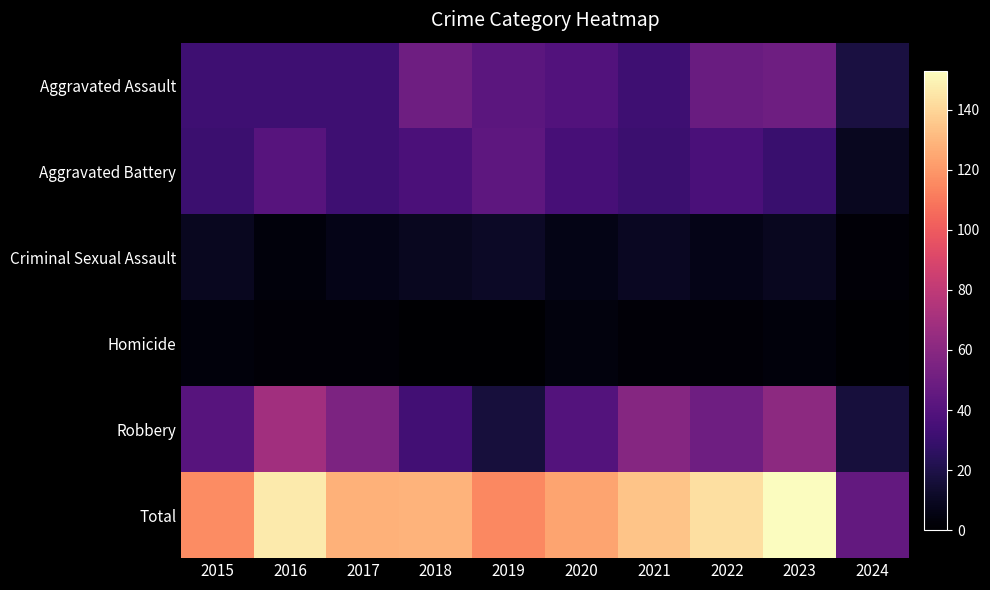

Reading left to right, list all the values displayed in this chart.

Aggravated Assault: 2015=32	2016=32	2017=32	2018=50	2019=43	2020=39	2021=32	2022=48	2023=50	2024=18
Aggravated Battery: 2015=31	2016=41	2017=32	2018=37	2019=44	2020=35	2021=31	2022=36	2023=30	2024=9
Criminal Sexual Assault: 2015=9	2016=3	2017=7	2018=9	2019=11	2020=6	2021=10	2022=7	2023=9	2024=2
Homicide: 2015=3	2016=2	2017=2	2018=0	2019=0	2020=4	2021=2	2022=2	2023=3	2024=0
Robbery: 2015=41	2016=69	2017=55	2018=33	2019=17	2020=40	2021=59	2022=50	2023=61	2024=17
Total: 2015=116	2016=147	2017=128	2018=129	2019=115	2020=124	2021=134	2022=143	2023=153	2024=46